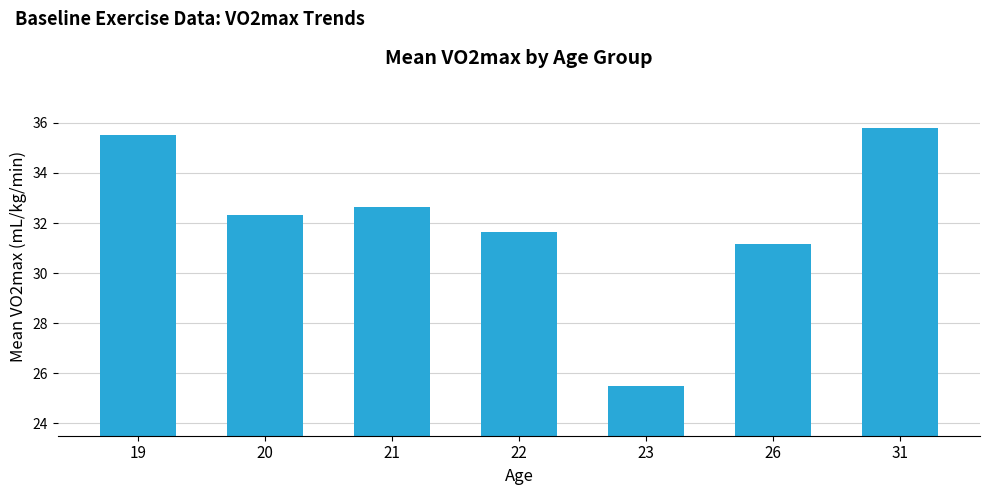

Rank the categories by value from lowest to highest.

23, 26, 22, 20, 21, 19, 31